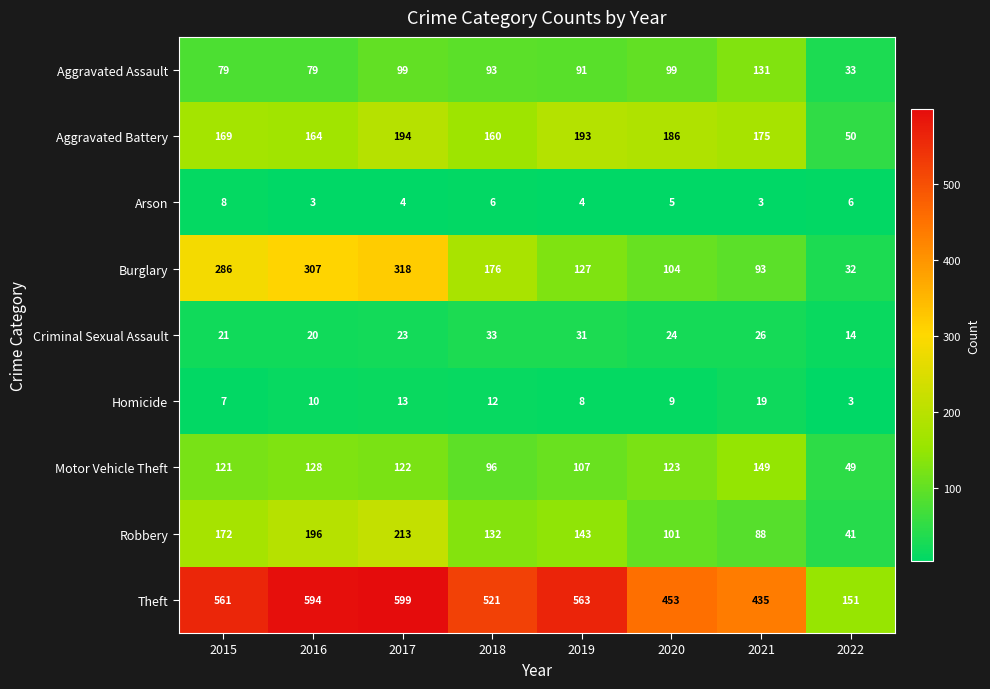

At 2016, list the series in order from smallest to largest.

Arson, Homicide, Criminal Sexual Assault, Aggravated Assault, Motor Vehicle Theft, Aggravated Battery, Robbery, Burglary, Theft